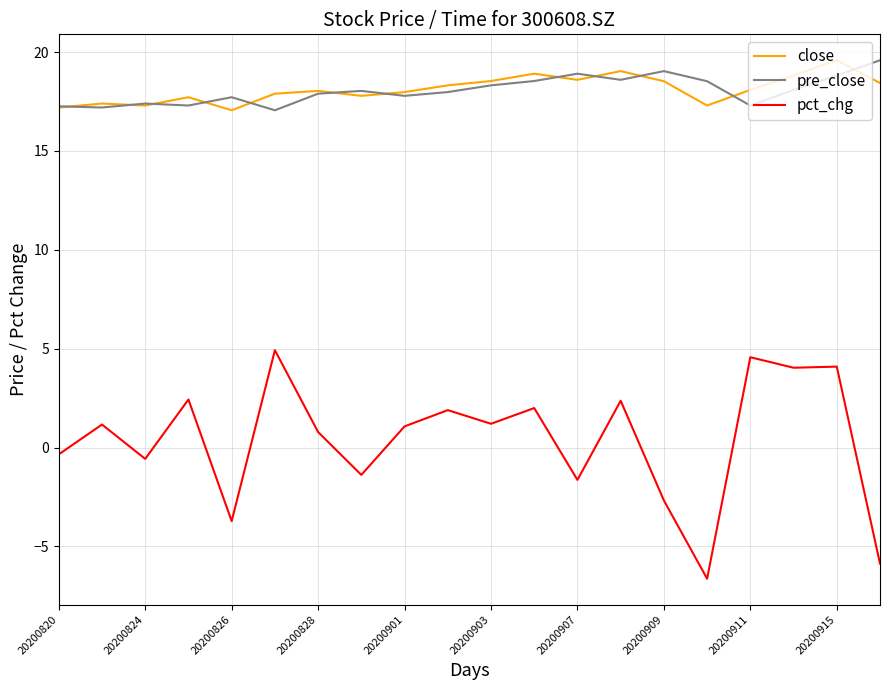

True or false: pre_close and pct_chg intersect in this chart.

False